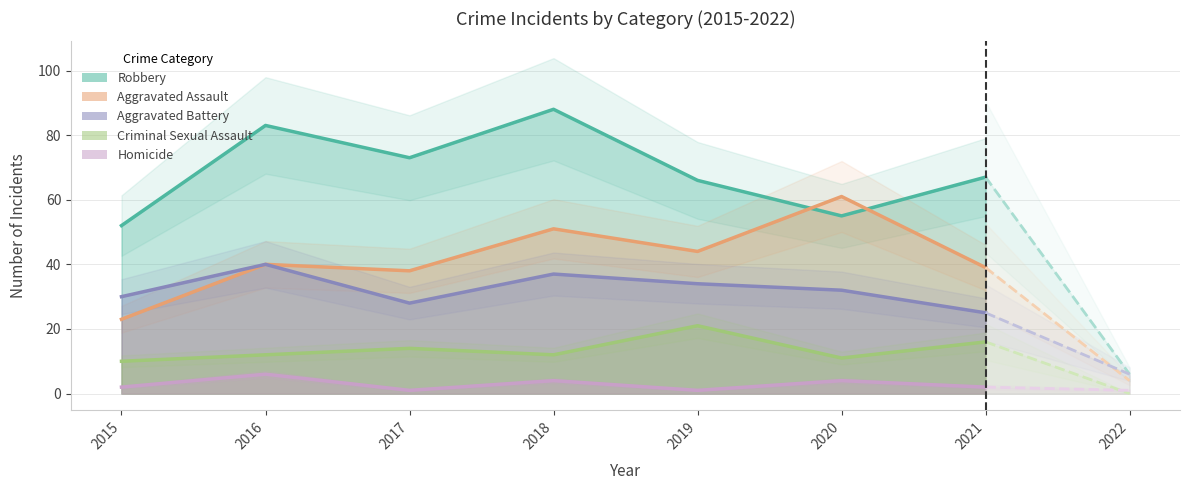

What is the value of the Robbery point at the 1st from the left?

52